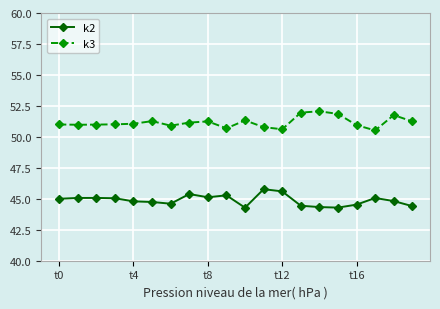

How many lines are shown in the chart?

2